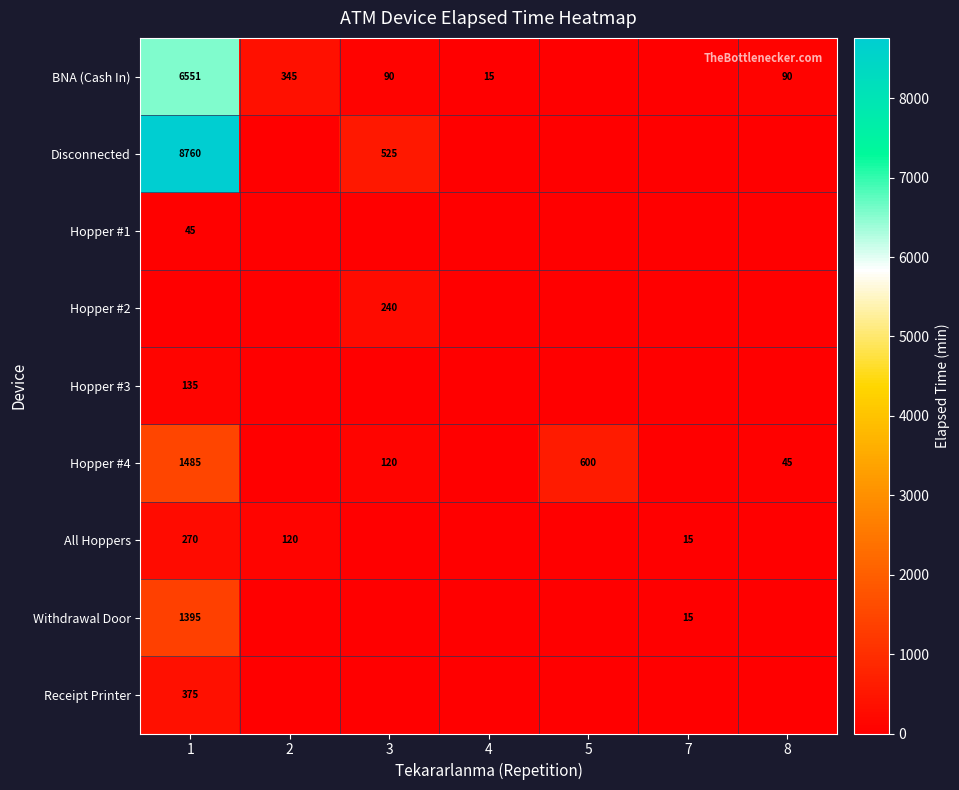

Is it true that Hopper #1 equals 68 at 1?

False